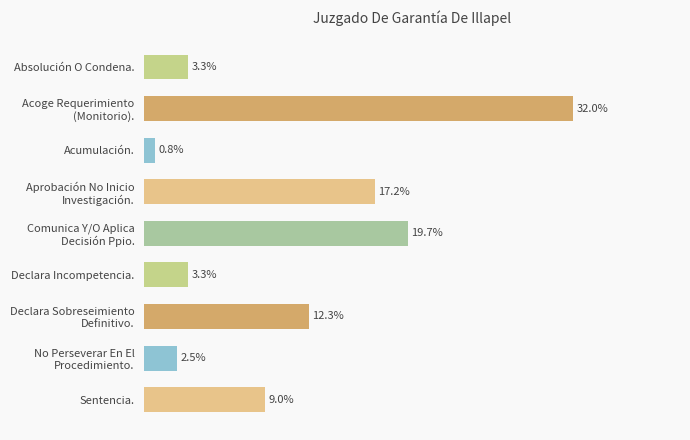

List the labels in order of value, largest first.

Acoge Requerimiento (Monitorio)., Comunica Y/O Aplica Decisión Ppio., Aprobación No Inicio Investigación., Declara Sobreseimiento Definitivo., Sentencia., Absolución O Condena., Declara Incompetencia., No Perseverar En El Procedimiento., Acumulación.